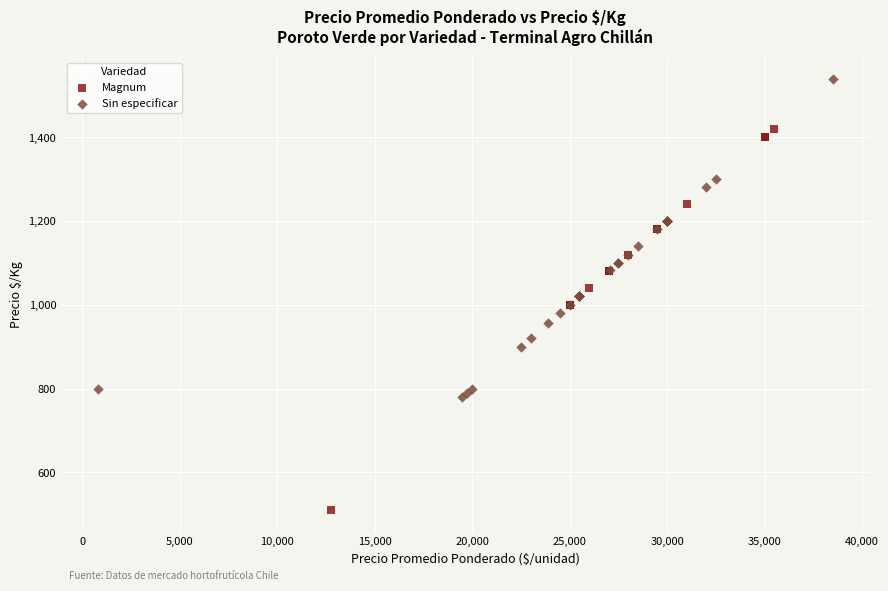

Which series reaches the minimum Y coordinate?

Magnum